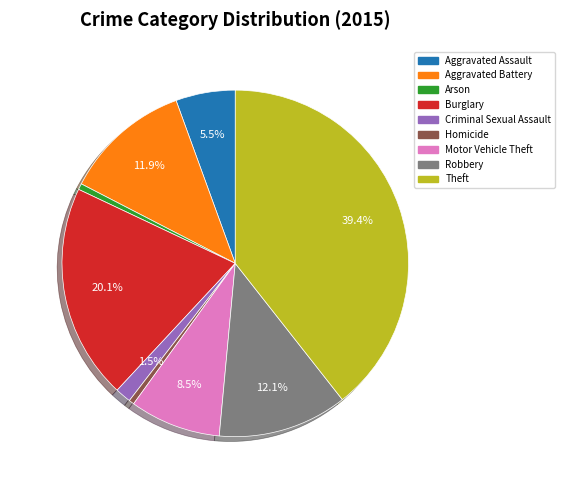

Between Theft and Robbery, which is larger?

Theft